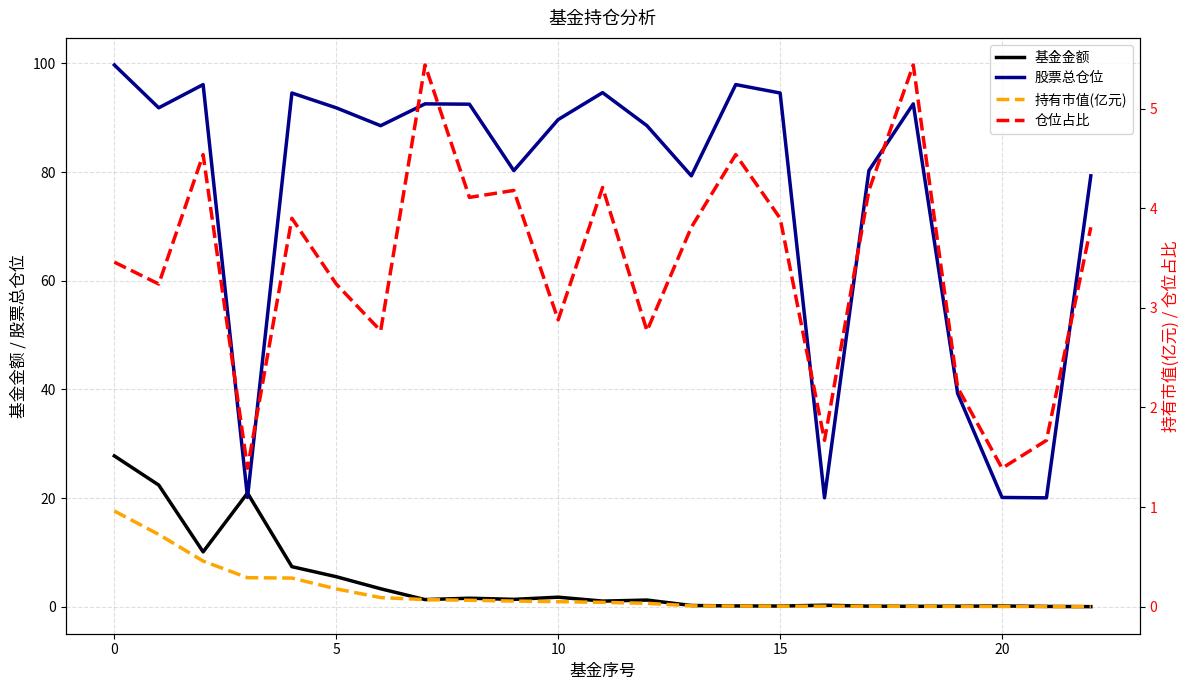

What is the maximum value for 股票总仓位?

99.7